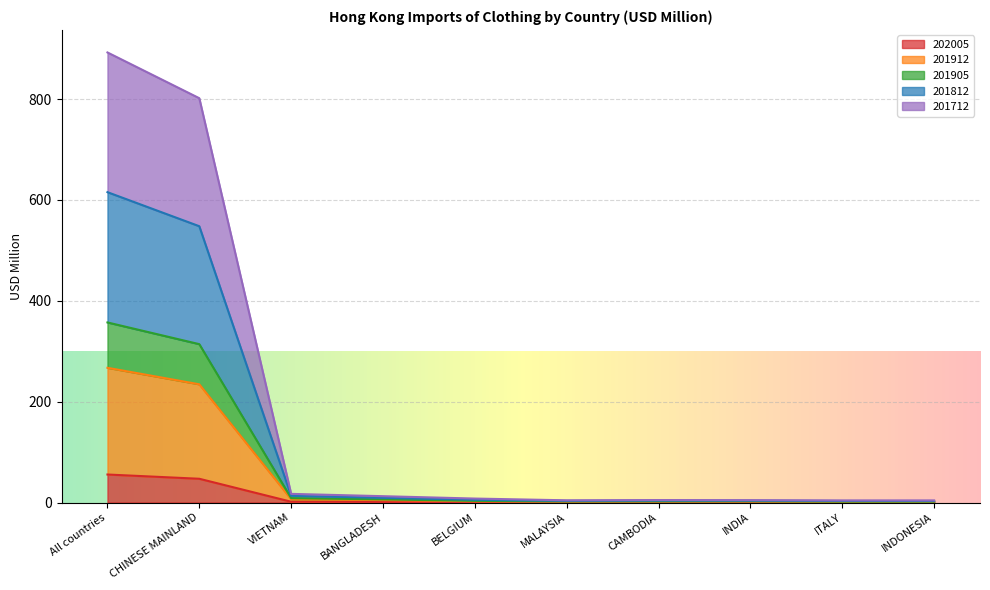

True or false: 201912 and 201712 cross at least once.

False